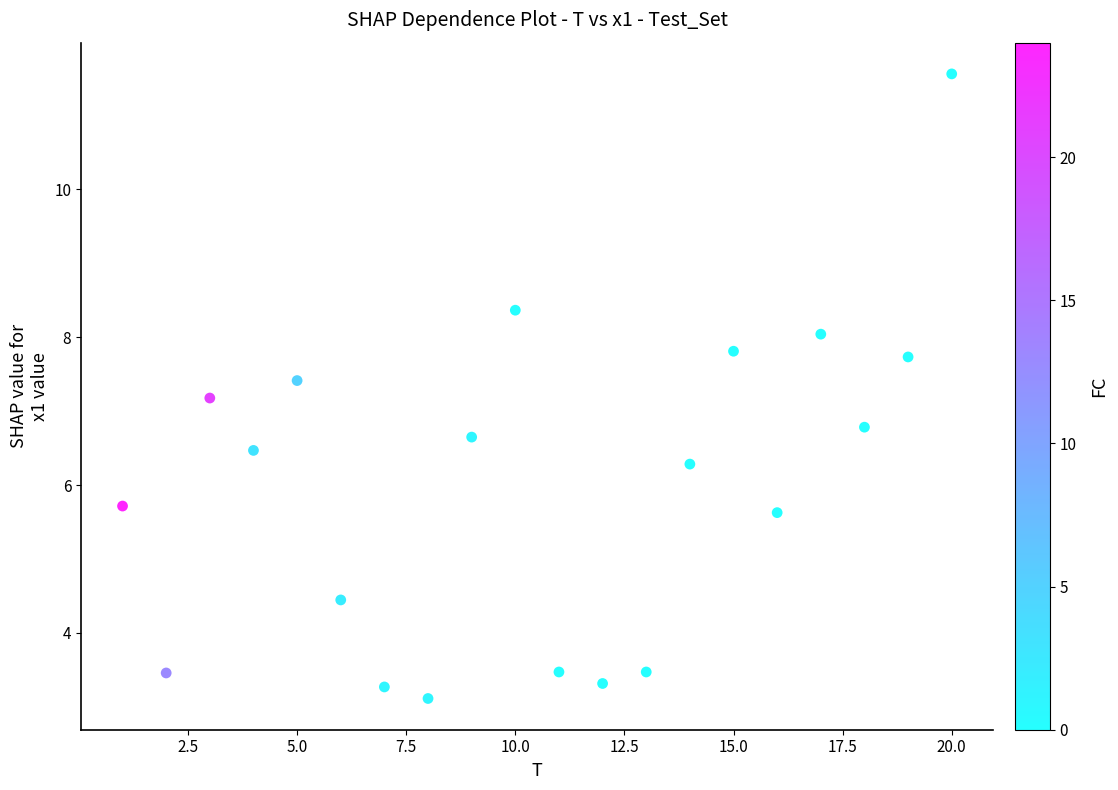

What is the range of Y values (max minus min)?

8.4